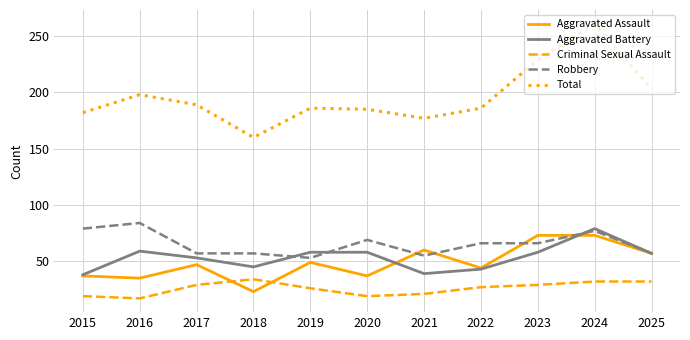

List the series in order of their peak value, highest first.

Total, Robbery, Aggravated Battery, Aggravated Assault, Criminal Sexual Assault